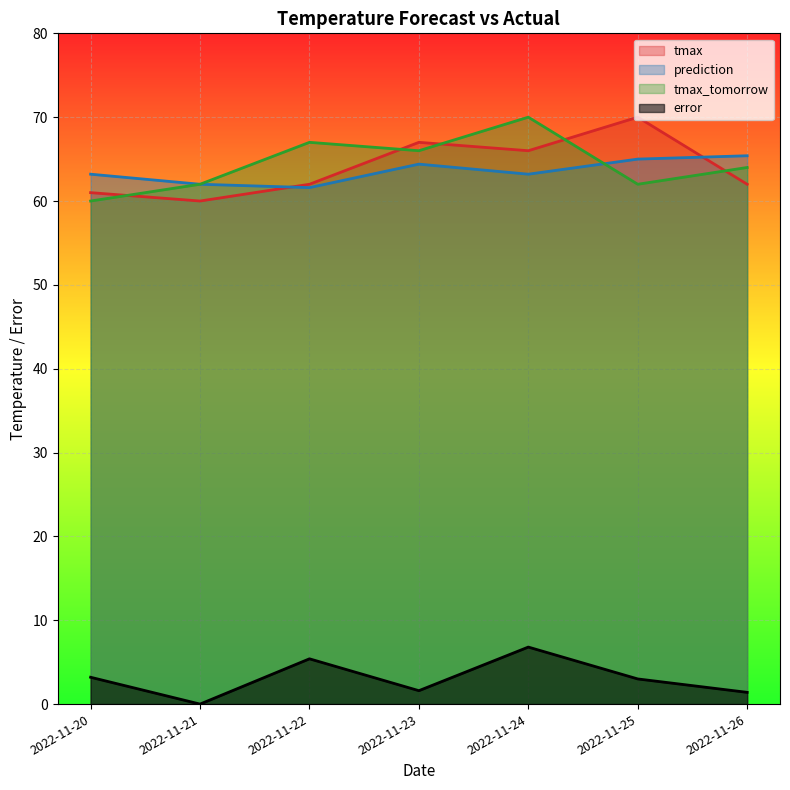

What is the minimum value for tmax_tomorrow?

60.0